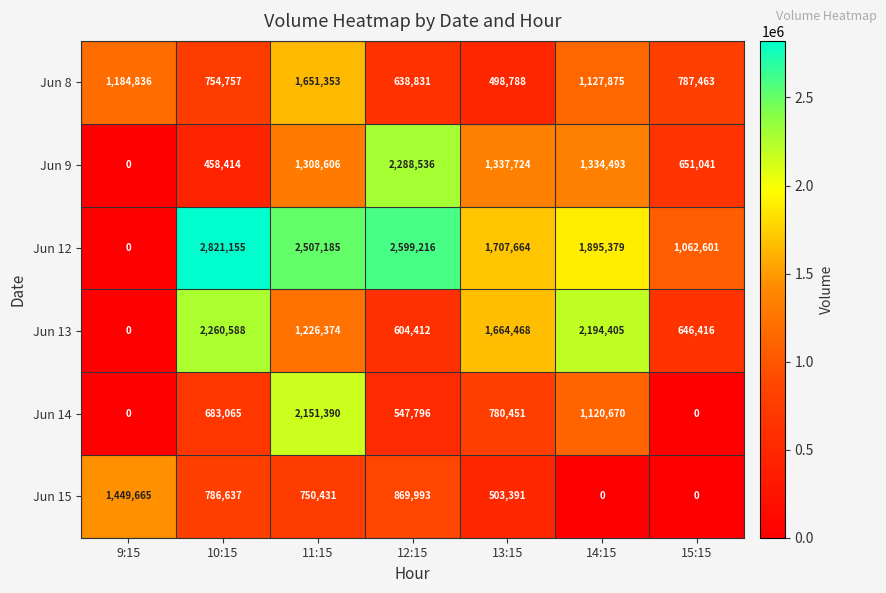

Read the Jun 9 value at 10:15.

458414